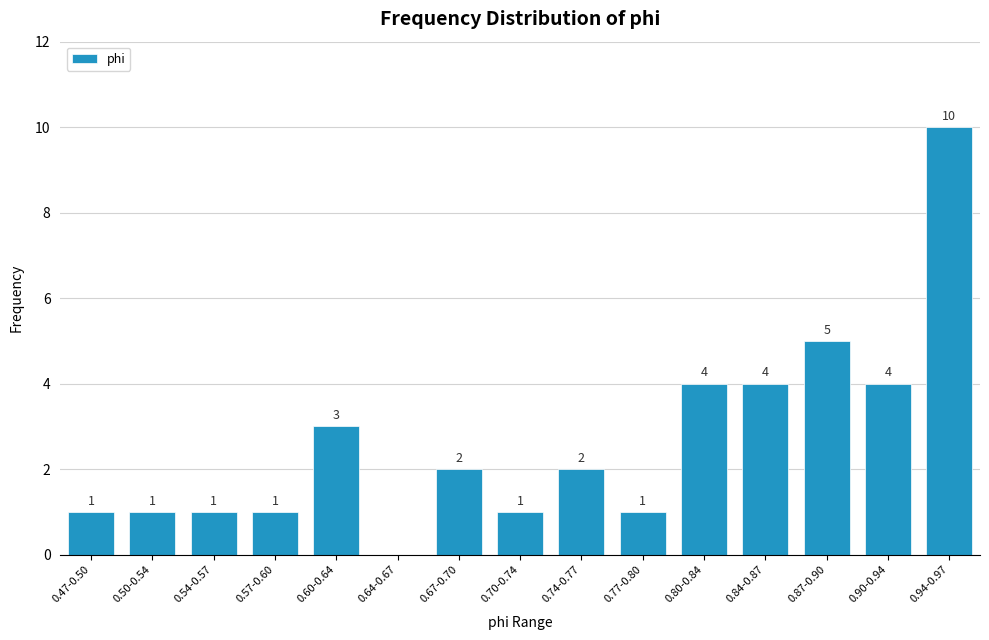

Reading left to right, what are all the values shown in this chart?

0.47-0.50=1	0.50-0.54=1	0.54-0.57=1	0.57-0.60=1	0.60-0.64=3	0.64-0.67=0	0.67-0.70=2	0.70-0.74=1	0.74-0.77=2	0.77-0.80=1	0.80-0.84=4	0.84-0.87=4	0.87-0.90=5	0.90-0.94=4	0.94-0.97=10